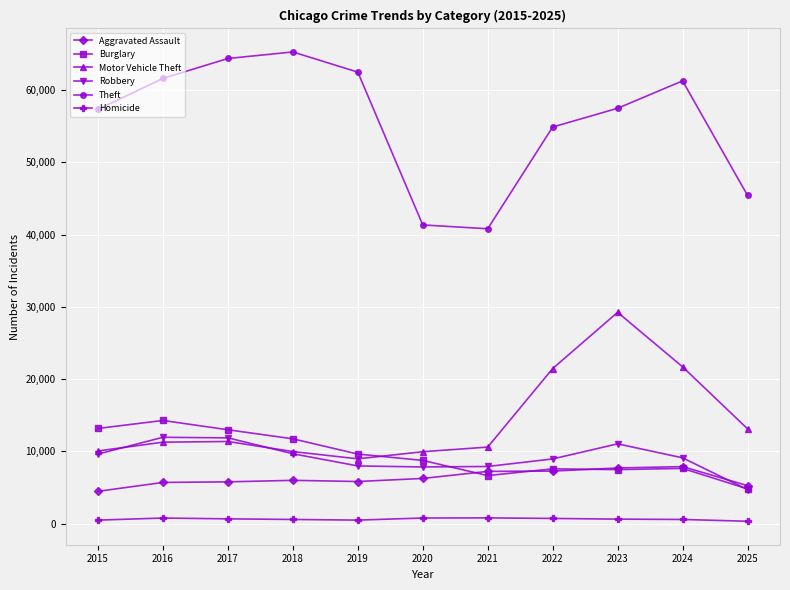

What are all the series names shown in the legend?

Aggravated Assault, Burglary, Motor Vehicle Theft, Robbery, Theft, Homicide